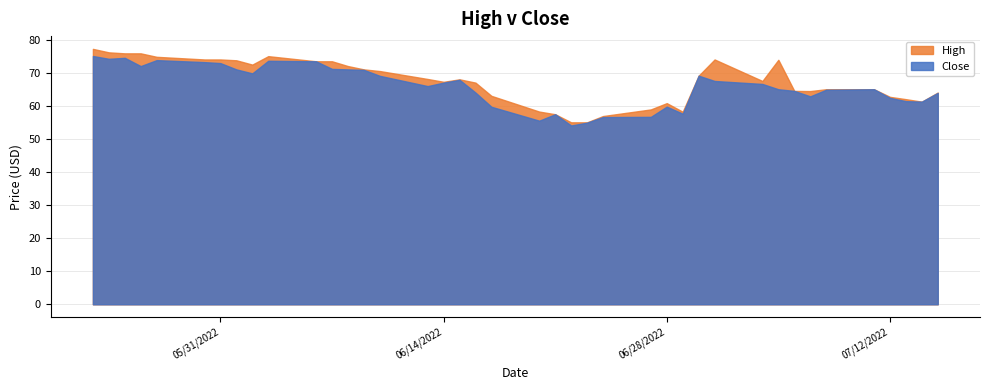

What is the approximate value of Close at 2022-05-25?

74.5